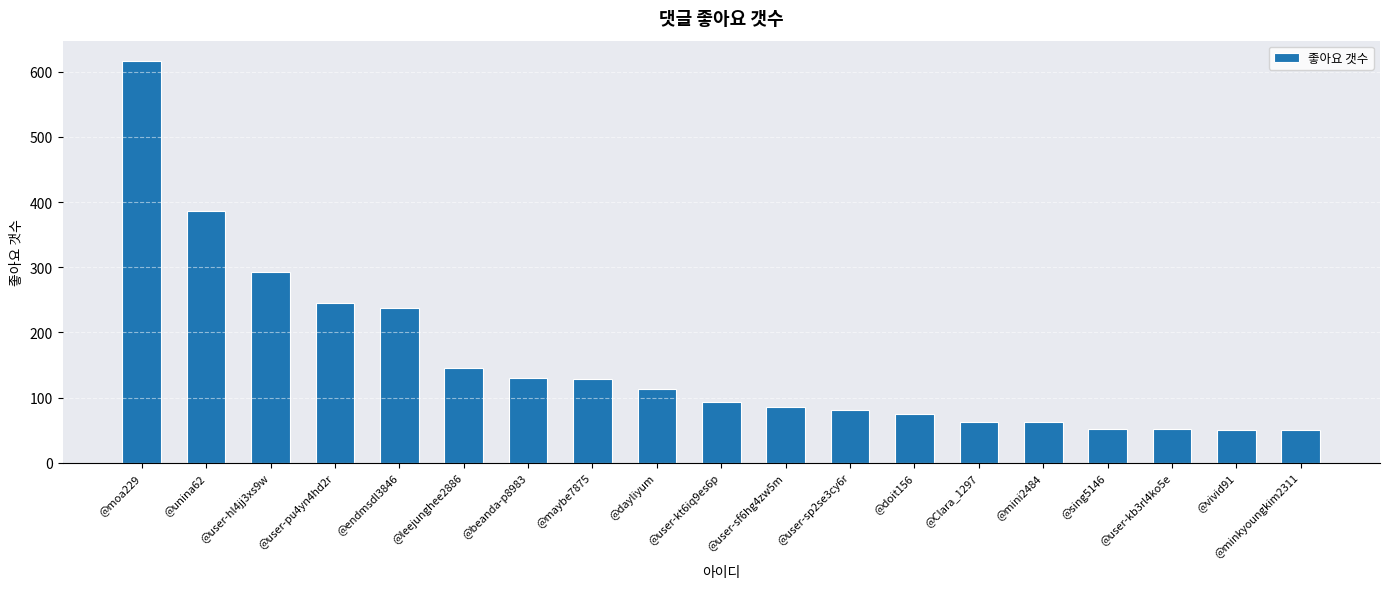

What is the maximum value shown in the chart?

617